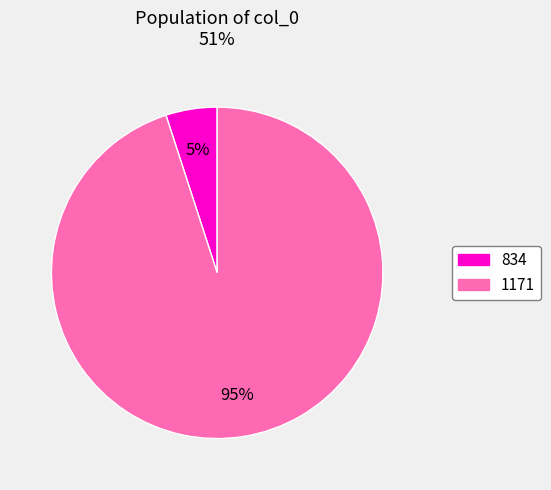

Count the number of slices in the pie.

2